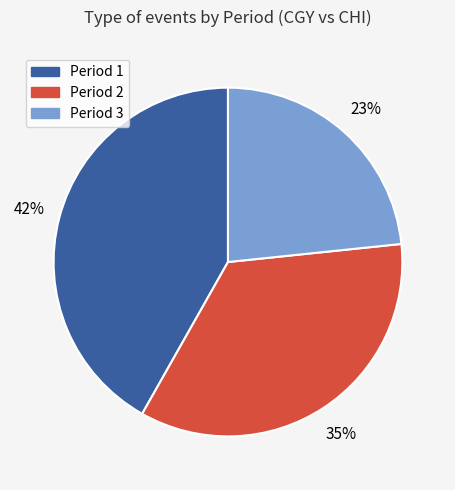

To the nearest percent, what is the average slice percentage?

33%